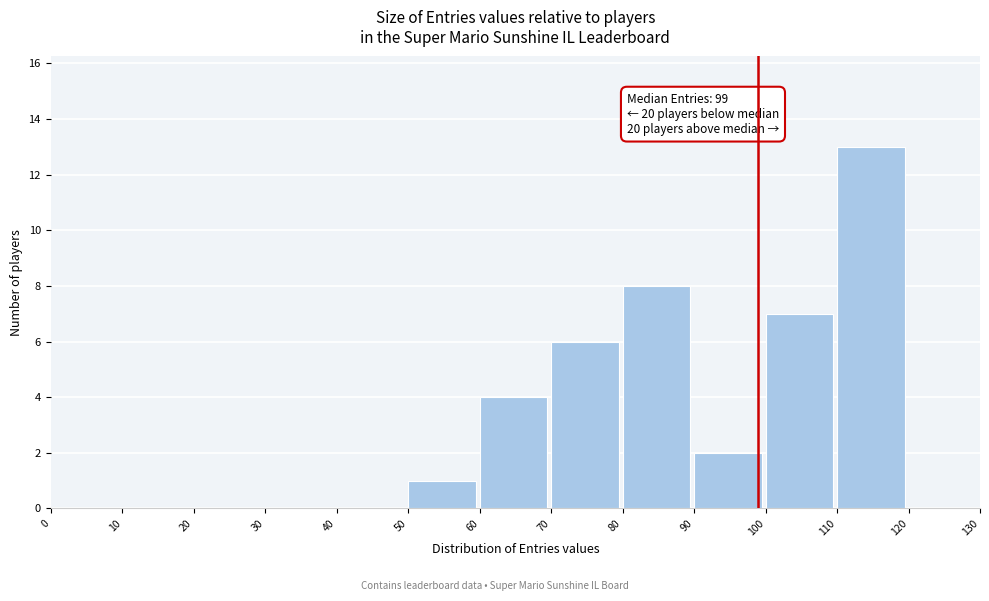

Over which range of the x-axis is the bar tallest?

110 to 120